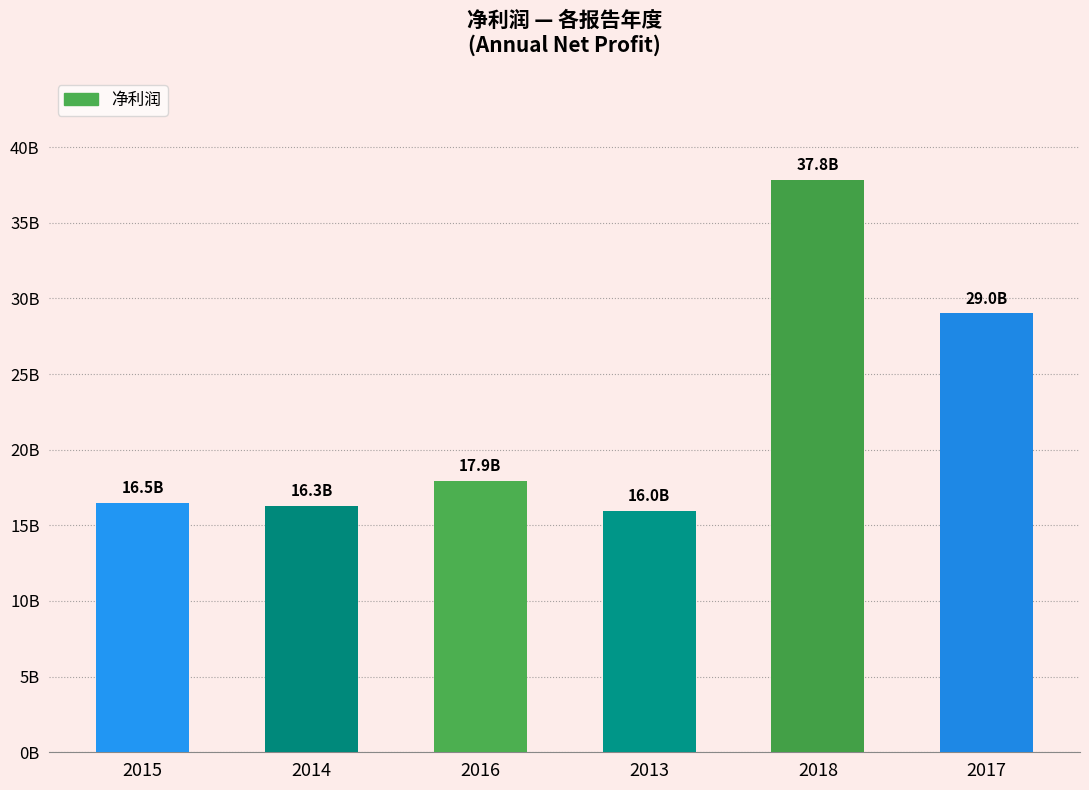

List the labels in order of value, smallest first.

2013, 2014, 2015, 2016, 2017, 2018